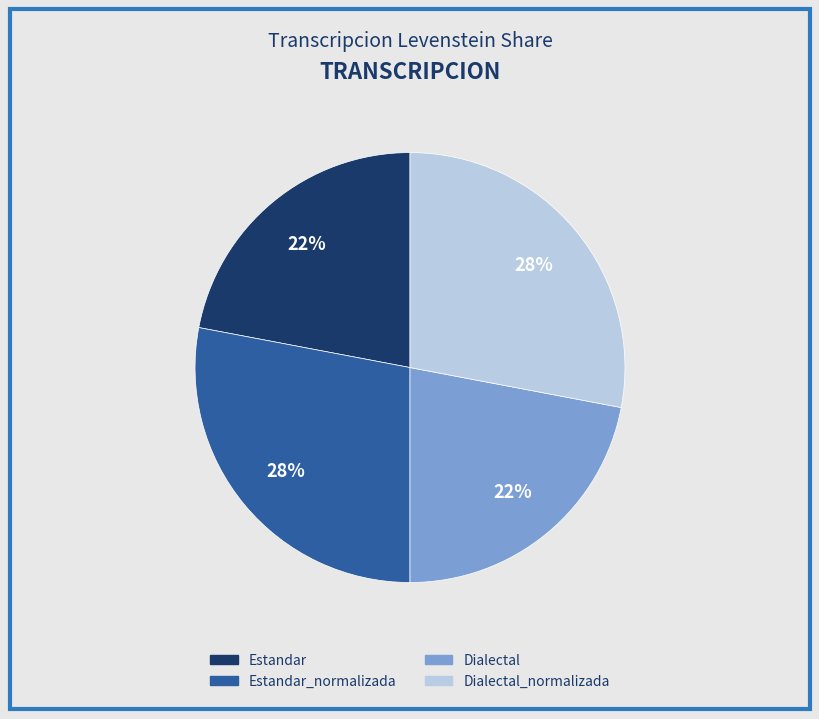

Count the number of slices in the pie.

4